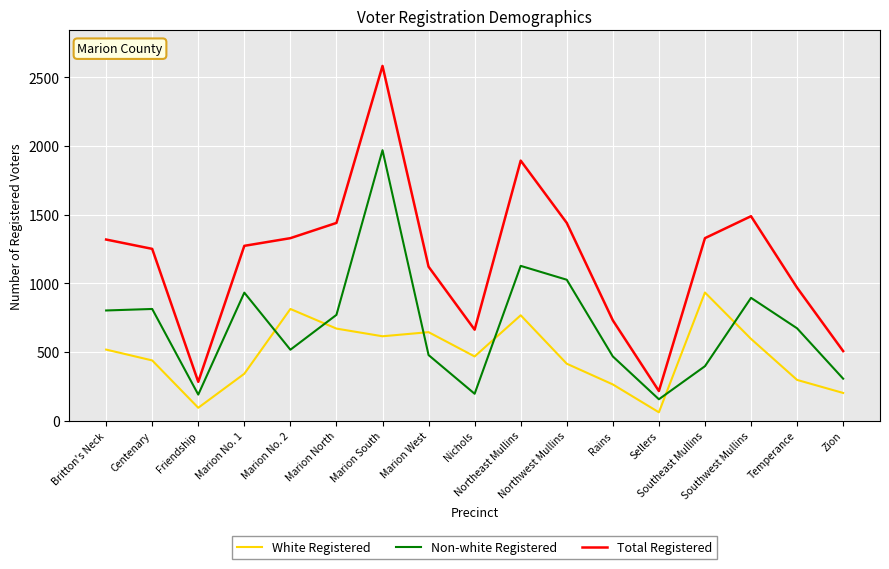

At which category is the sum across all series the highest?

Marion South